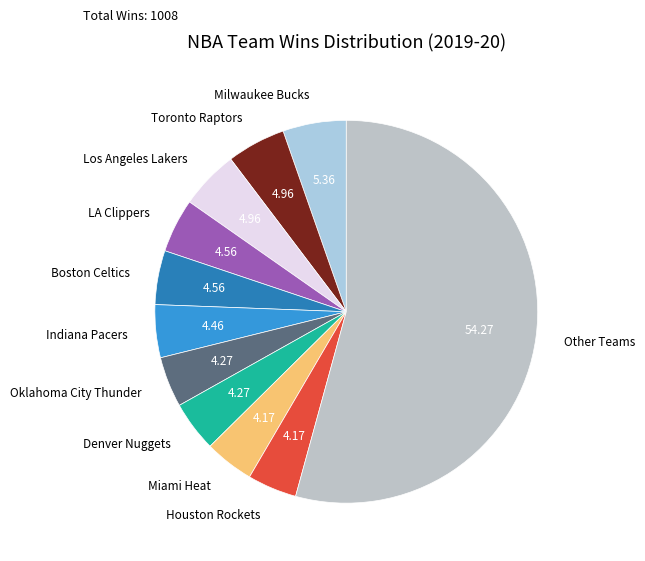

What is the ratio of the value at Denver Nuggets to the value at Oklahoma City Thunder?

1.0